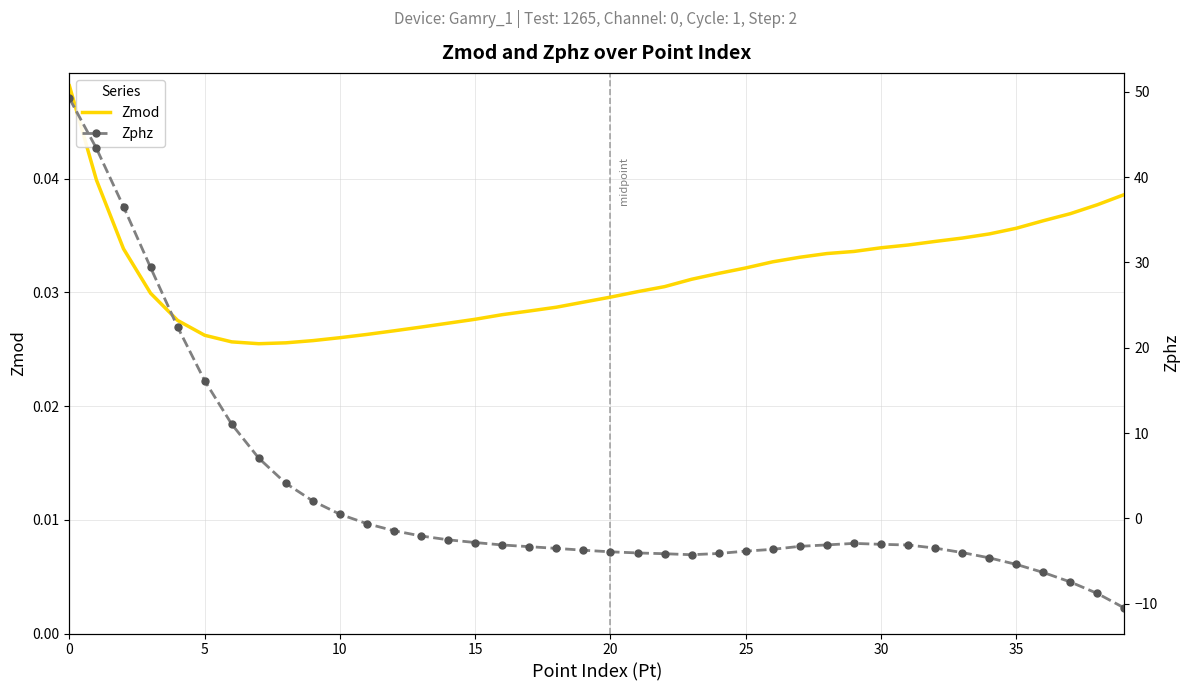

Which series has the widest spread of values?

Zphz